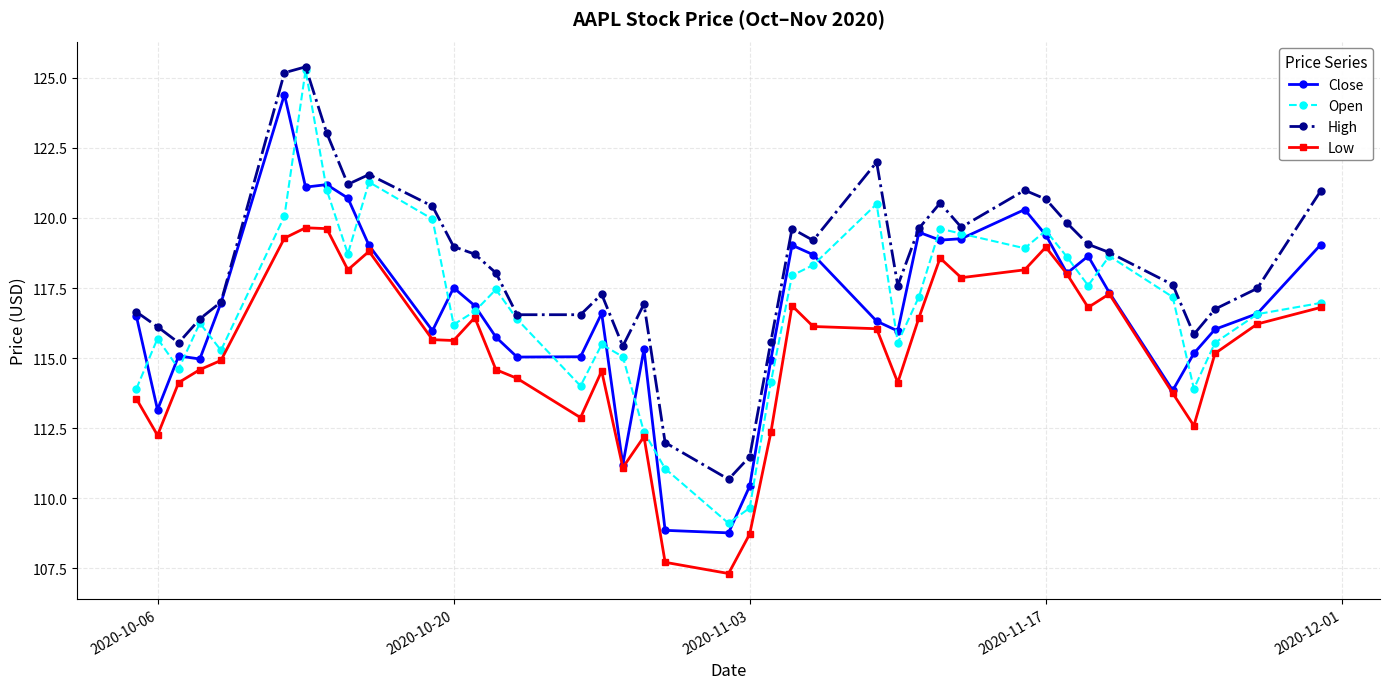

What is the sum of all Close values?

4667.8